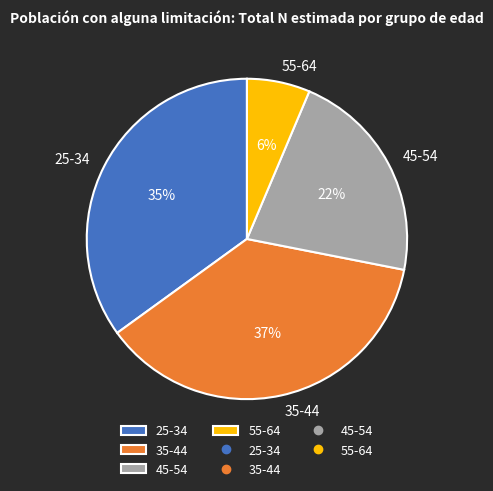

Which has a higher value, 45-54 or 25-34?

25-34